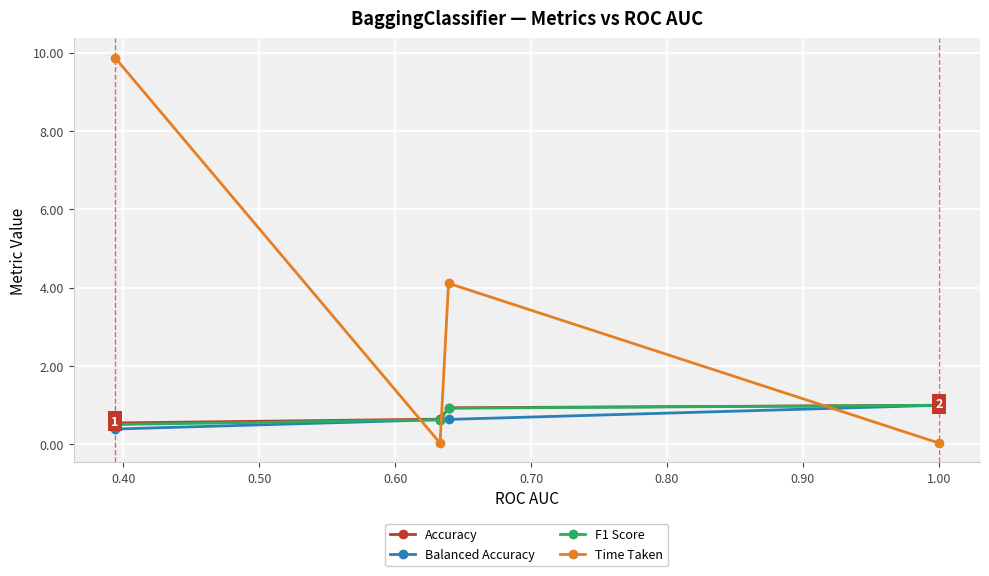

In Time Taken, how many points are lower than both neighbors (excluding endpoints)?

1